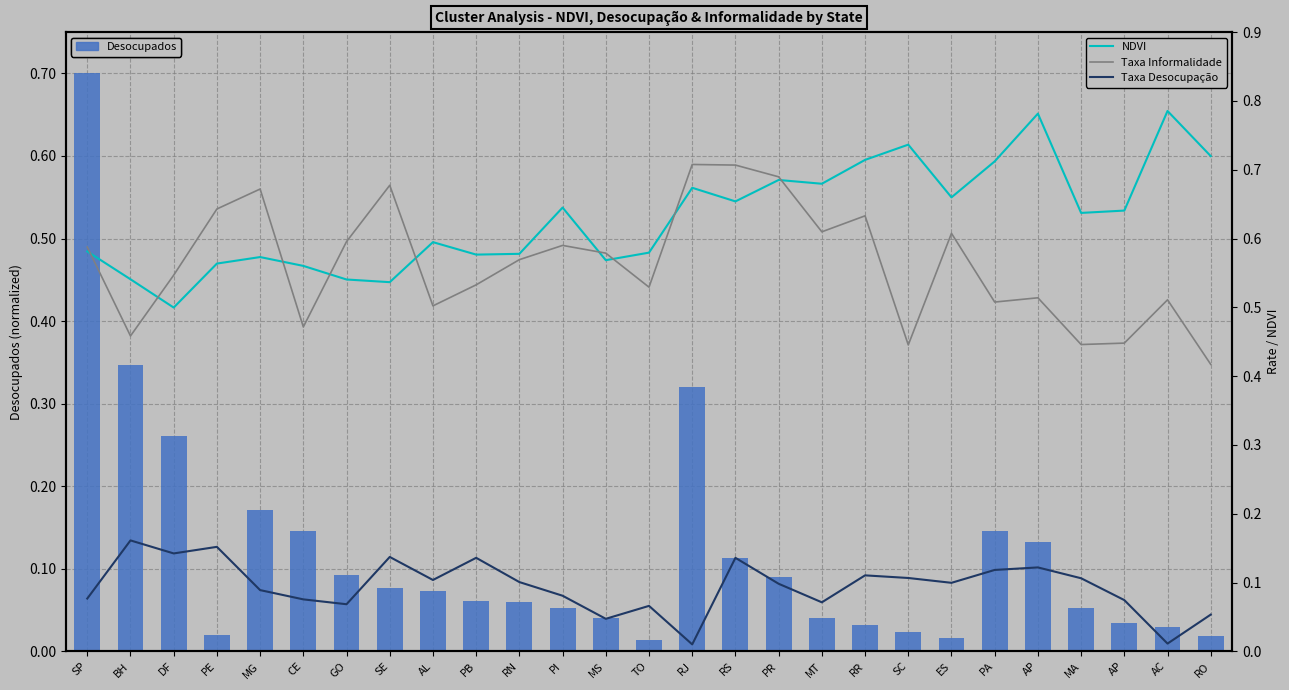

What is the spread (max minus min) of values at PI?

0.6